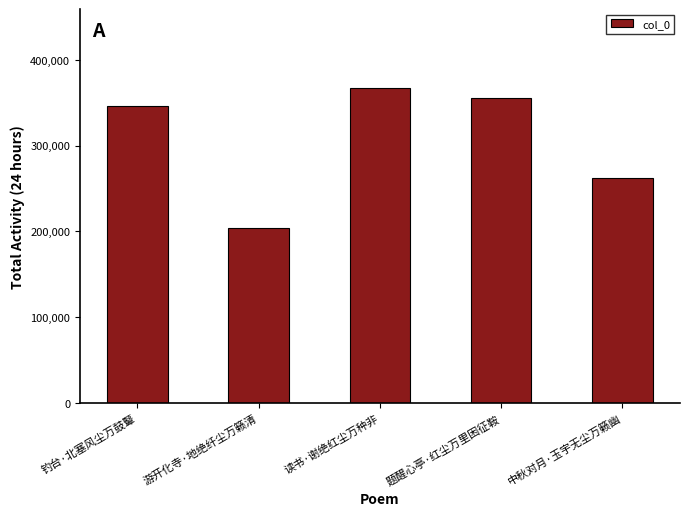

How many data points are less than 345529?

2